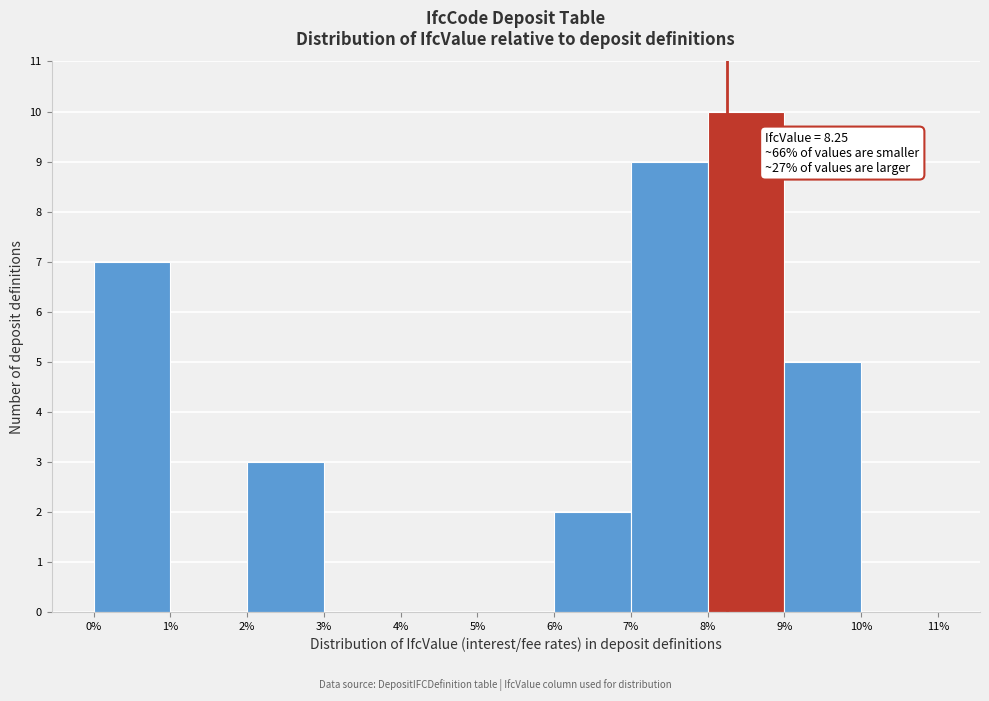

Which range on the x-axis has the tallest bar?

8% to 9%